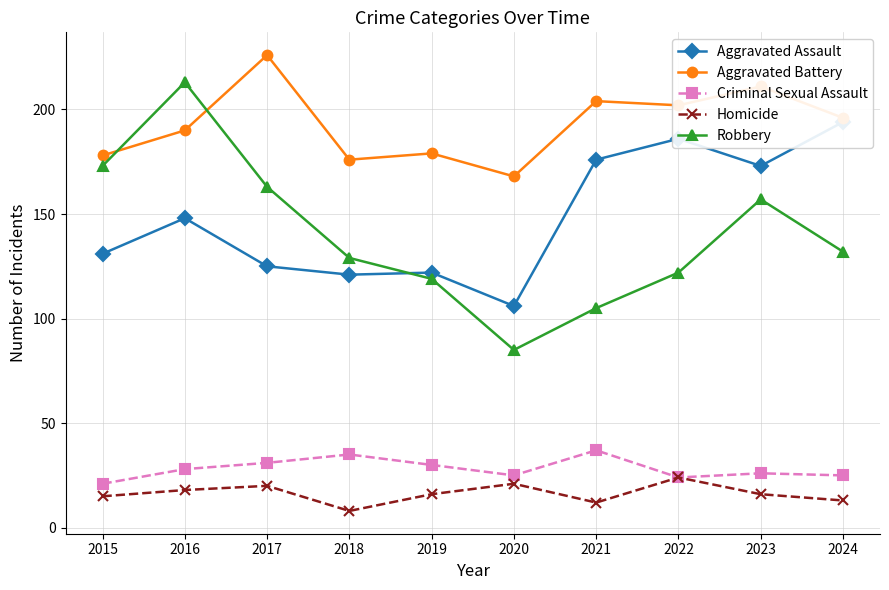

At which label does Robbery first exceed 132?

2015